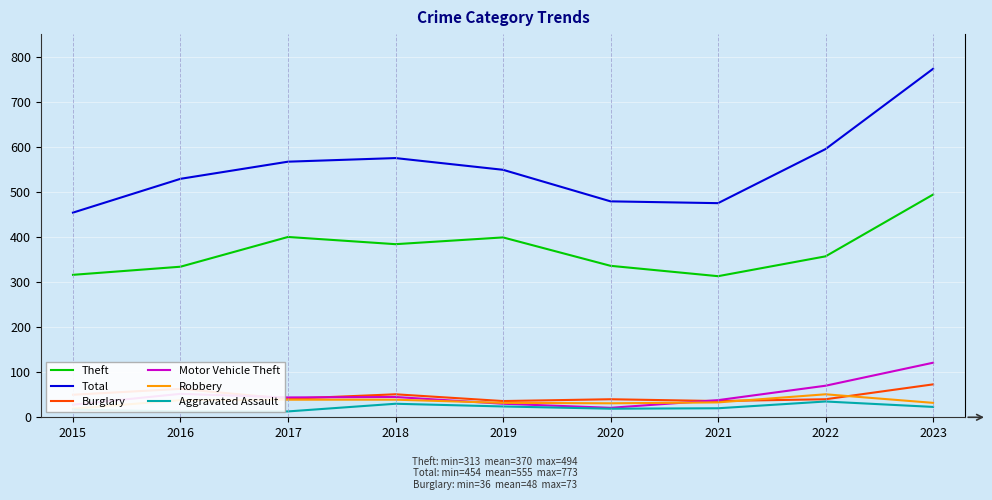

Is it true that Motor Vehicle Theft equals 118 at 2022?

False